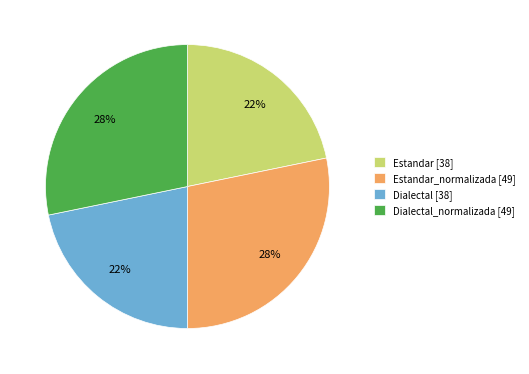

Is Estandar_normalizada [49] the majority of the pie?

No